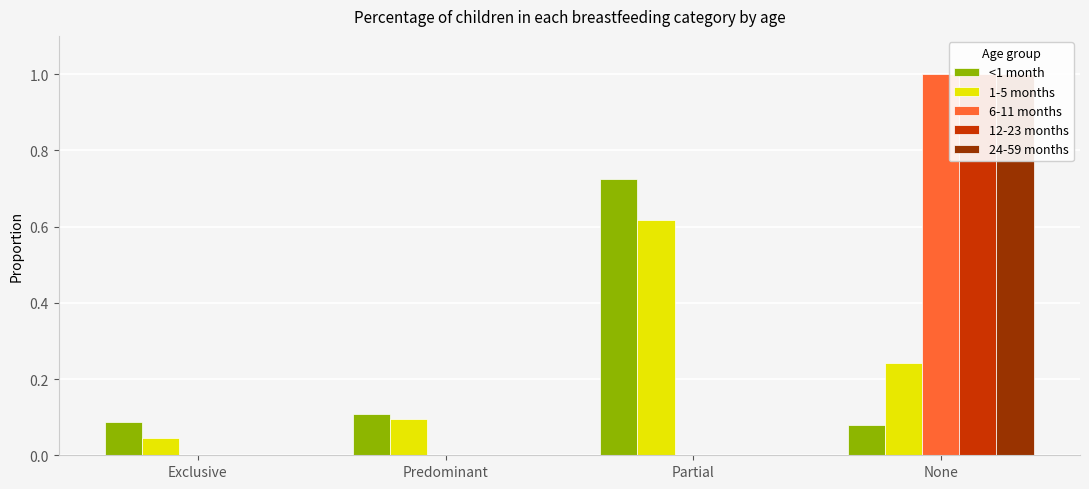

How many positive values does the 6-11 months series have?

1